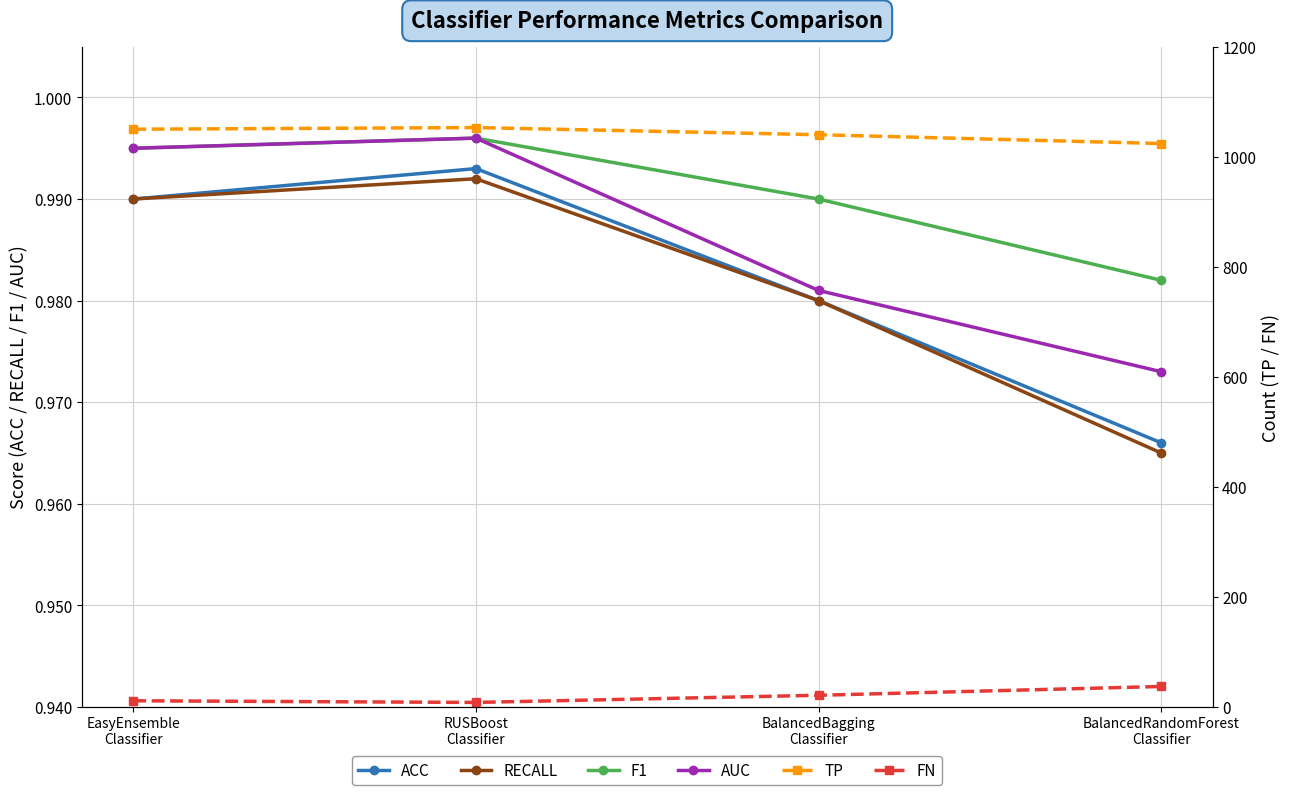

Reading right to left, what are all the values shown in this chart?

ACC: BalancedRandomForest
Classifier=1.0	BalancedBagging
Classifier=1.0	RUSBoost
Classifier=1.0	EasyEnsemble
Classifier=1.0
RECALL: BalancedRandomForest
Classifier=1.0	BalancedBagging
Classifier=1.0	RUSBoost
Classifier=1.0	EasyEnsemble
Classifier=1.0
F1: BalancedRandomForest
Classifier=1.0	BalancedBagging
Classifier=1.0	RUSBoost
Classifier=1.0	EasyEnsemble
Classifier=1.0
AUC: BalancedRandomForest
Classifier=1.0	BalancedBagging
Classifier=1.0	RUSBoost
Classifier=1.0	EasyEnsemble
Classifier=1.0
TP: BalancedRandomForest
Classifier=1024.0	BalancedBagging
Classifier=1040.0	RUSBoost
Classifier=1053.0	EasyEnsemble
Classifier=1050.0
FN: BalancedRandomForest
Classifier=37.0	BalancedBagging
Classifier=21.0	RUSBoost
Classifier=8.0	EasyEnsemble
Classifier=11.0